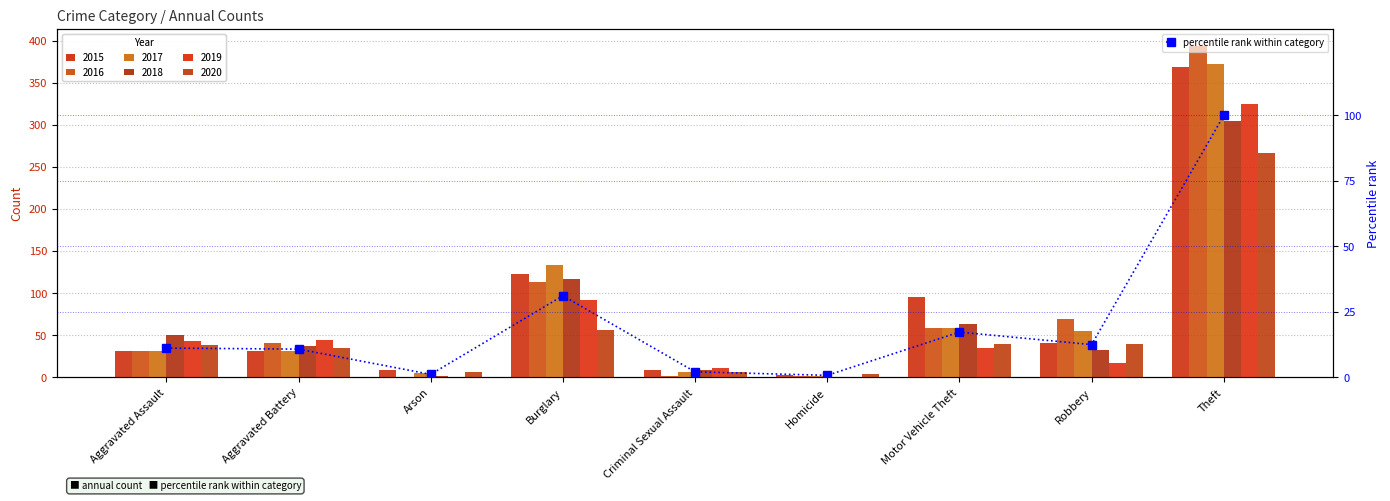

The chart shows a value of 173.7 at Theft. True or false?

False